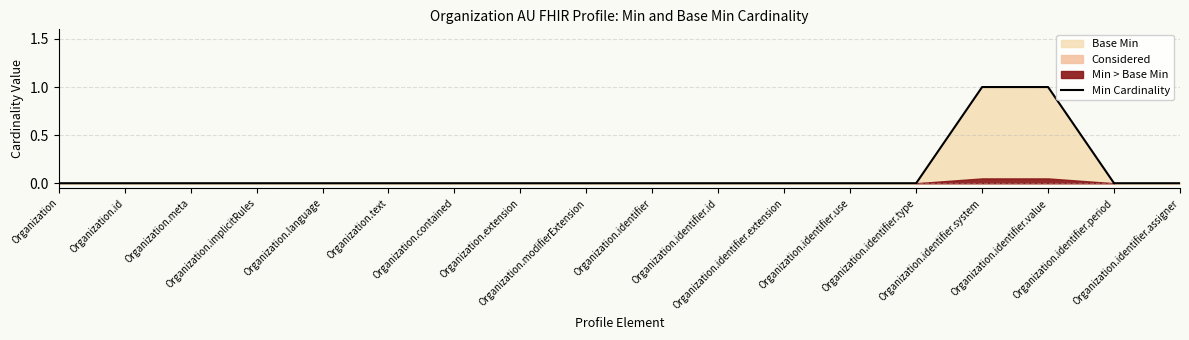

Rank the categories by value from highest to lowest.

Organization.identifier.system, Organization.identifier.value, Organization, Organization.id, Organization.meta, Organization.implicitRules, Organization.language, Organization.text, Organization.contained, Organization.extension, Organization.modifierExtension, Organization.identifier, Organization.identifier.id, Organization.identifier.extension, Organization.identifier.use, Organization.identifier.type, Organization.identifier.period, Organization.identifier.assigner